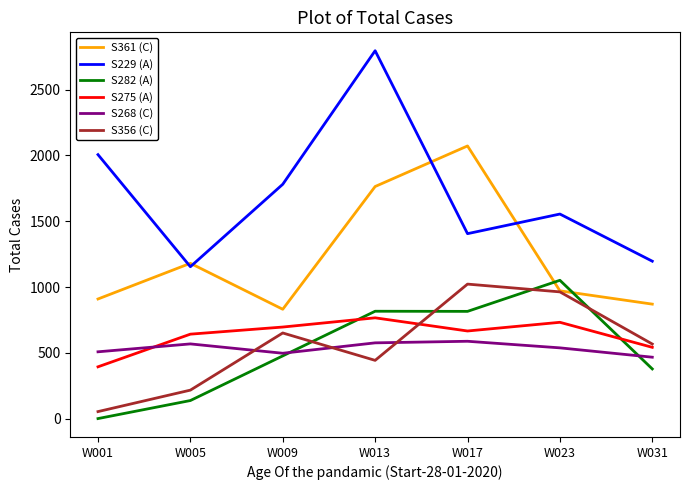

True or false: S282 (A) and S229 (A) intersect in this chart.

False